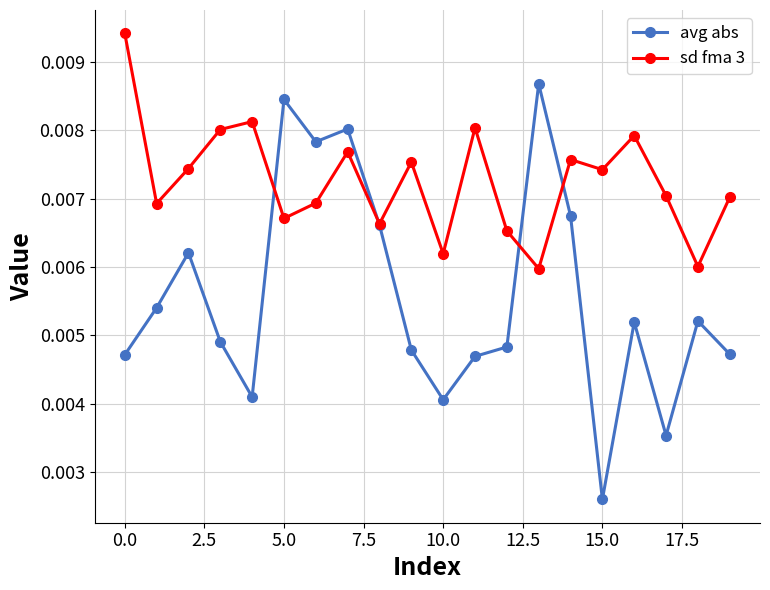

After their last crossing, which series has the higher values: avg abs or sd fma 3?

sd fma 3